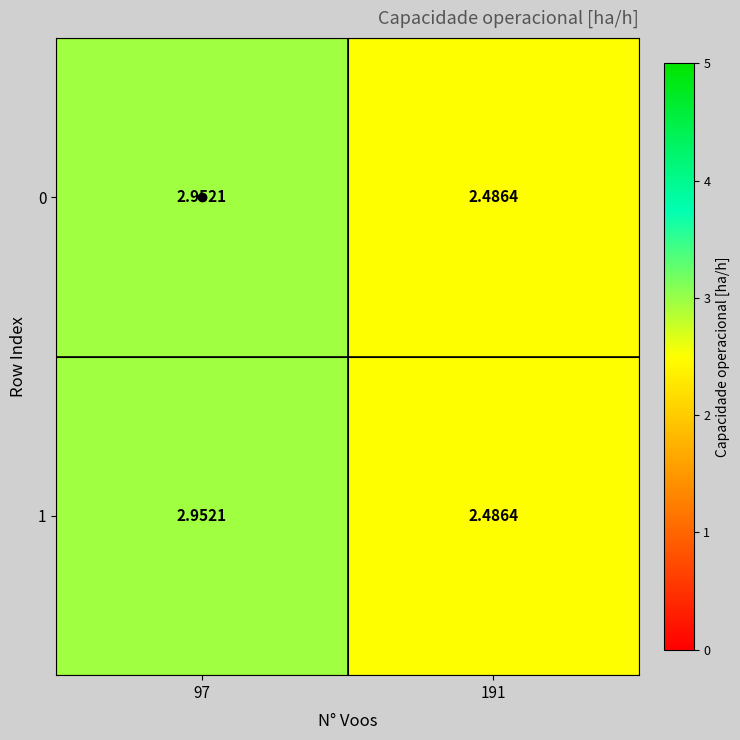

At which category is the sum across all series the highest?

97